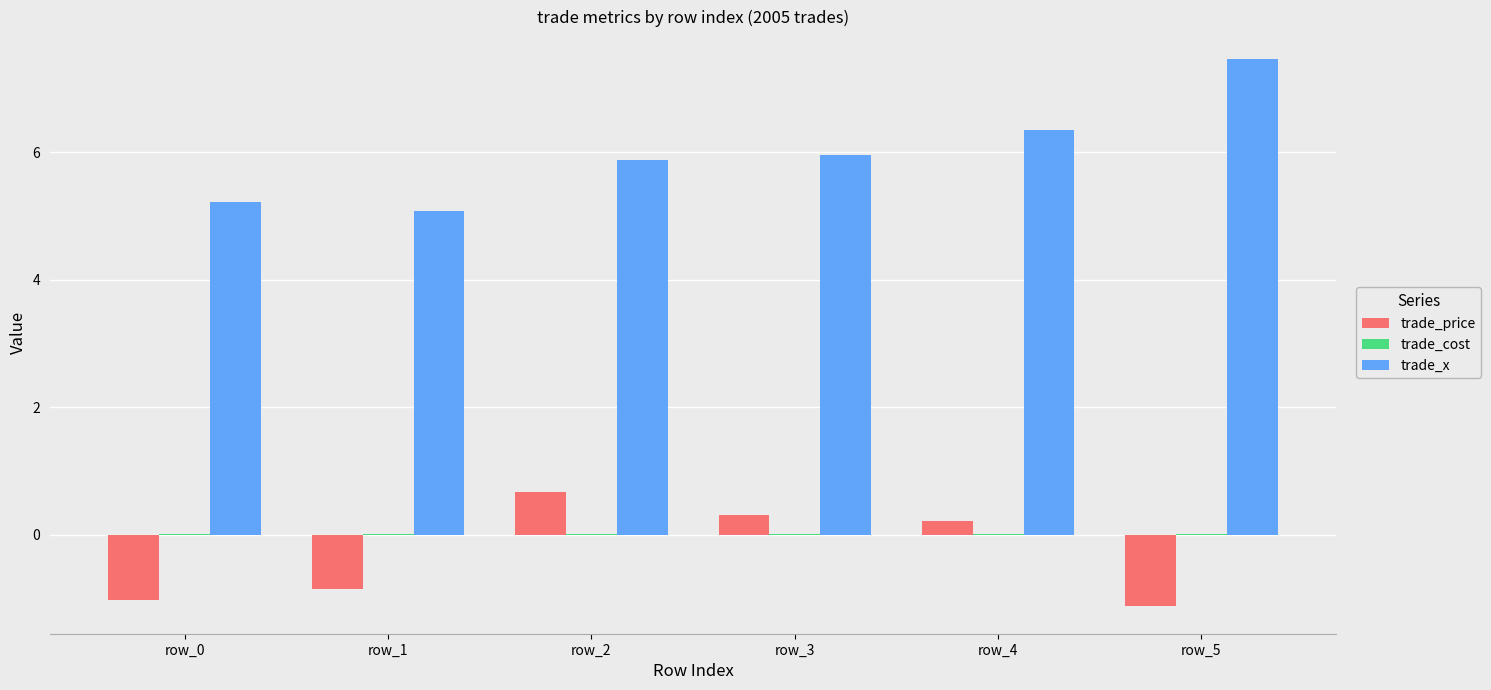

Which series has the largest total across all categories?

trade_x